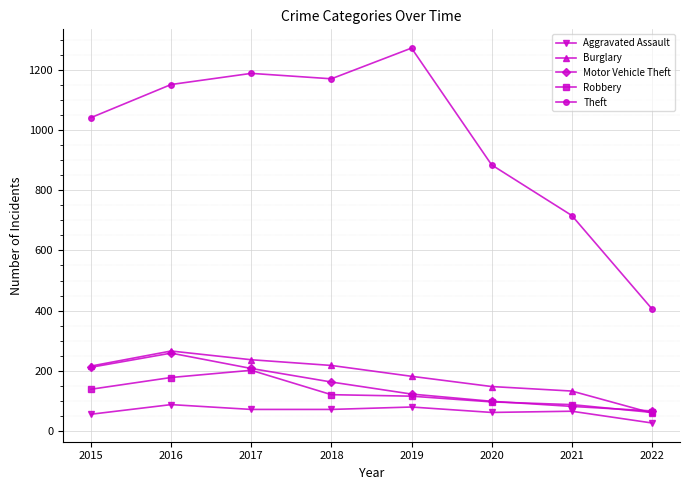

What is the difference between the maximum and second lowest values in the Robbery series?

114